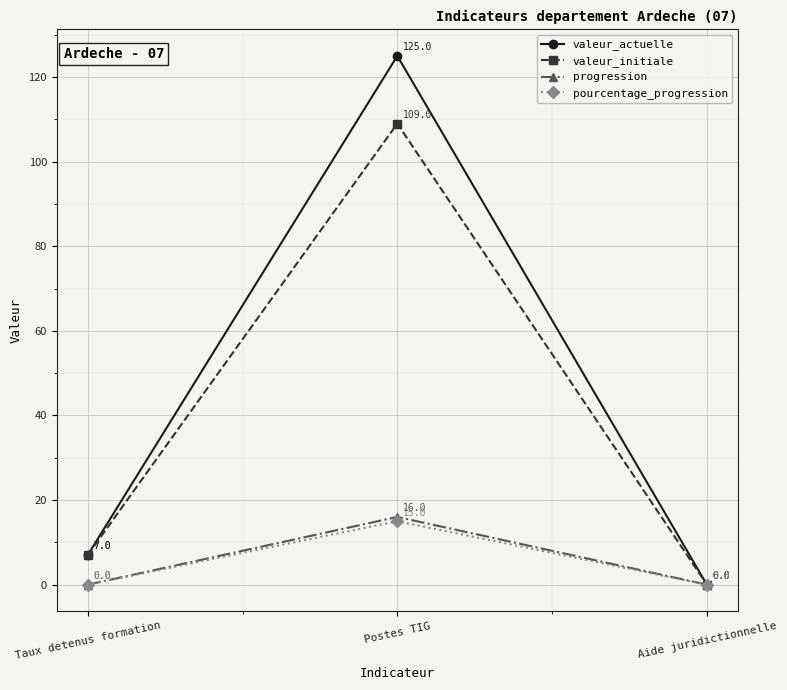

The progression series shows 0 at Taux detenus formation. True or false?

True